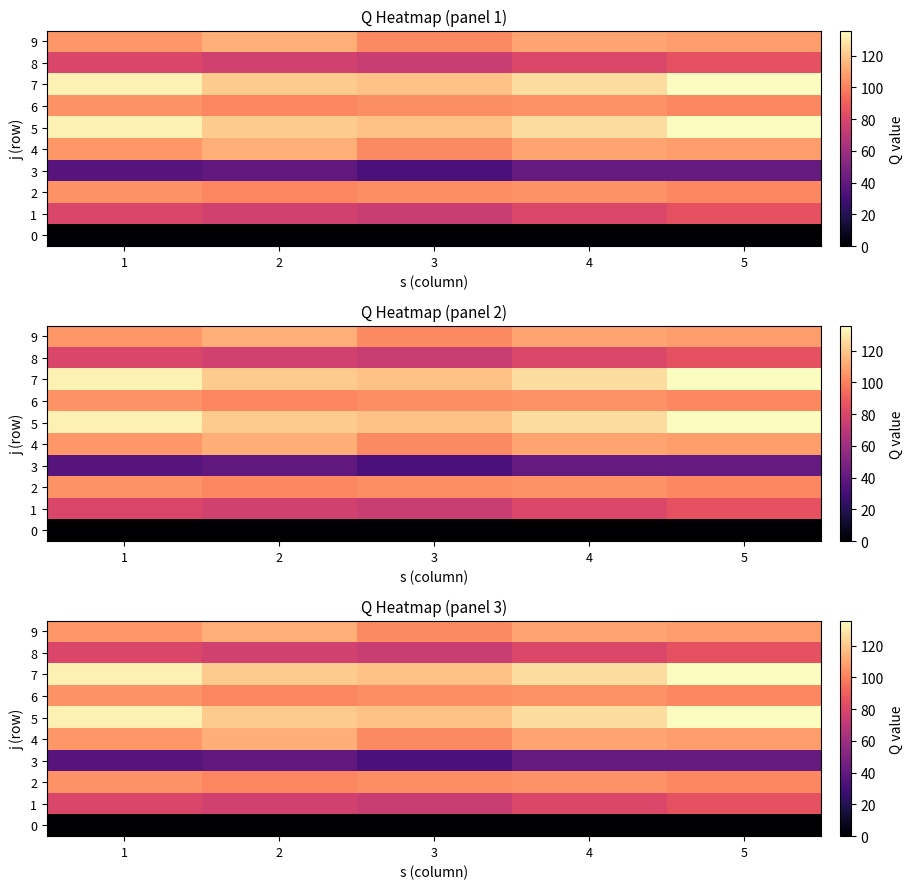

How many categories are shown in the chart?

5